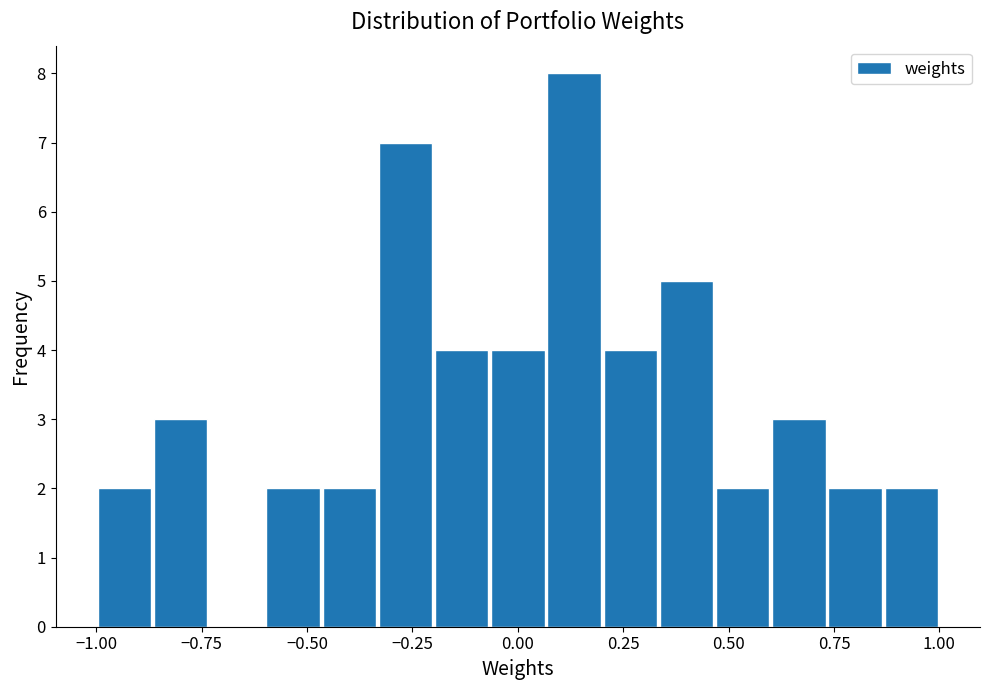

Read against the x-axis, roughly where is the centre of the tallest bar?

0.15